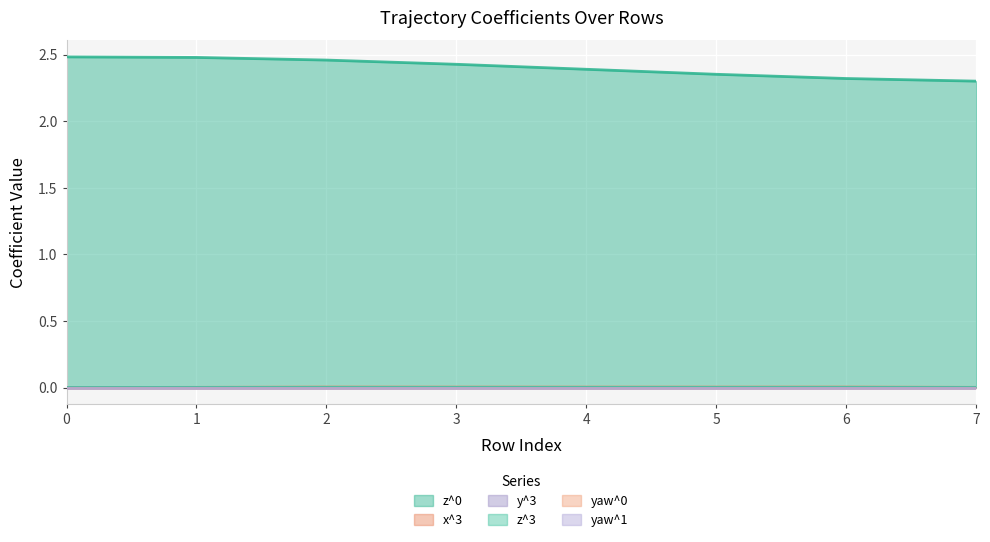

Does the chart display data point markers on the line(s)?

No